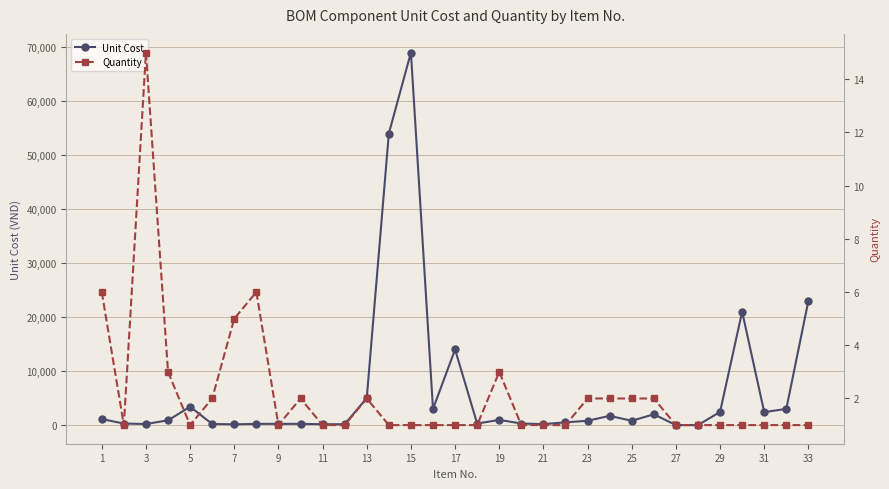

True or false: Unit Cost has more than 1 interior local peaks.

True